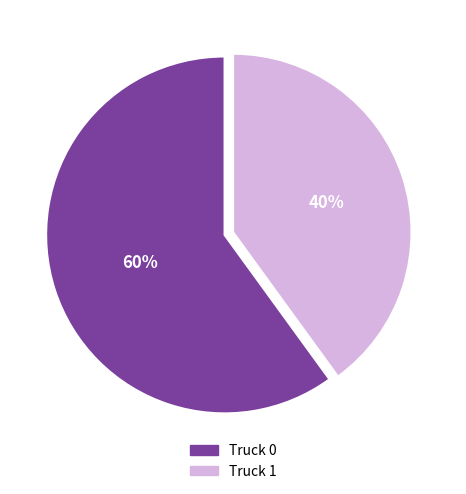

Which category has the smallest portion of the pie?

Truck 1